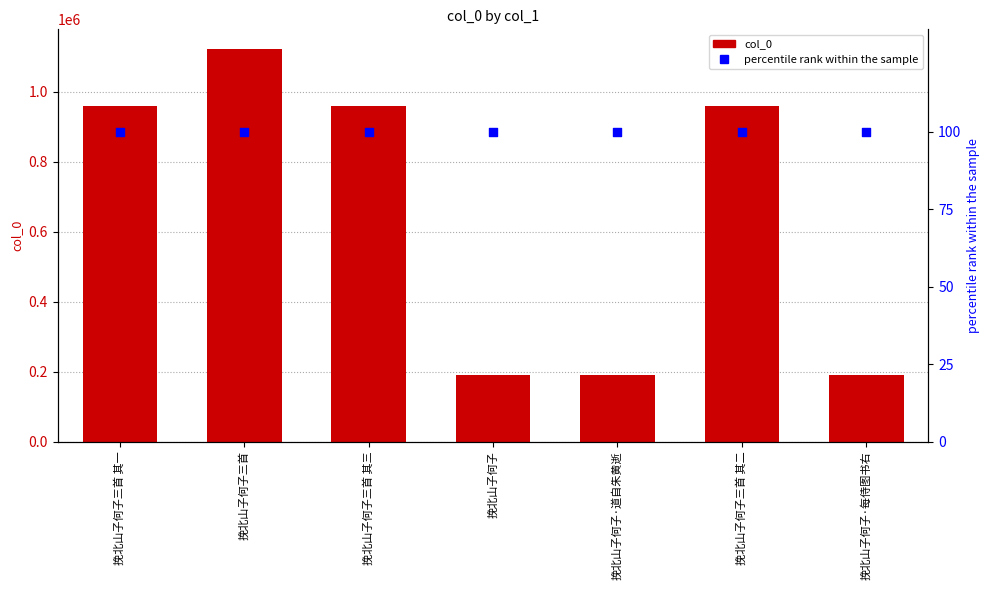

Is the value of col_0 at 挽北山子何子·道自朱黄逝 greater than the value of percentile rank within the sample at 挽北山子何子三首?

Yes